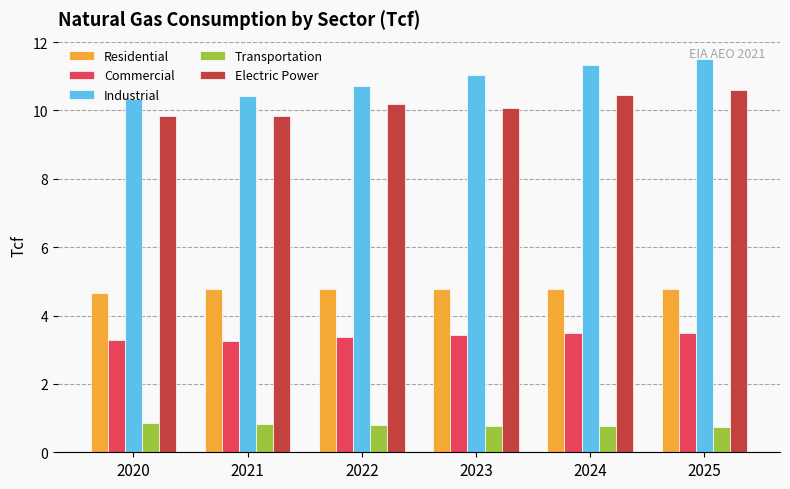

Which series changed the most between 2021 and 2025?

Industrial